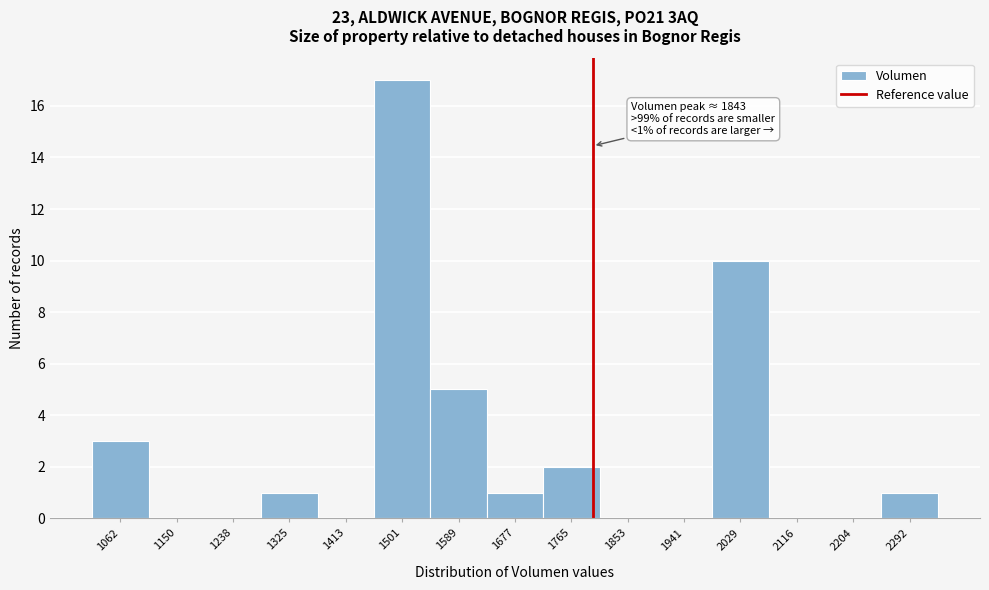

Reading right to left, list all the values displayed in this chart.

2292=1	2204=0	2116=0	2029=10	1941=0	1853=0	1765=2	1677=1	1589=5	1501=17	1413=0	1325=1	1238=0	1150=0	1062=3